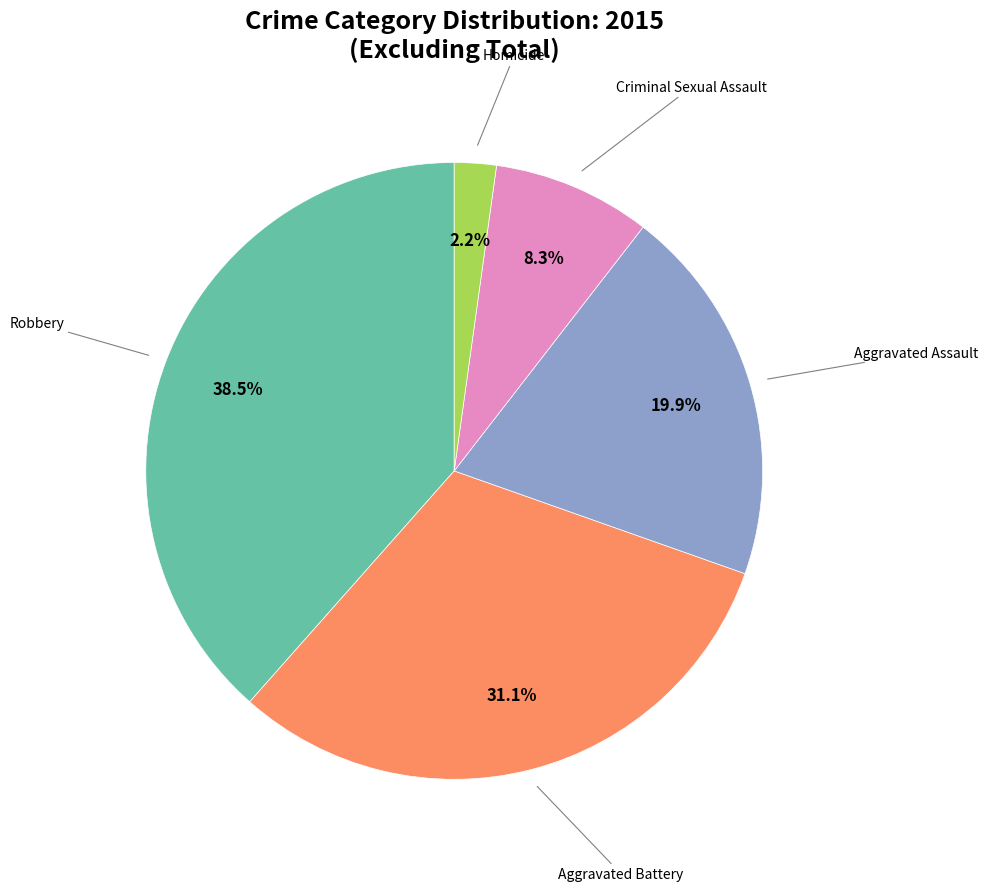

Does any single category account for the majority?

No